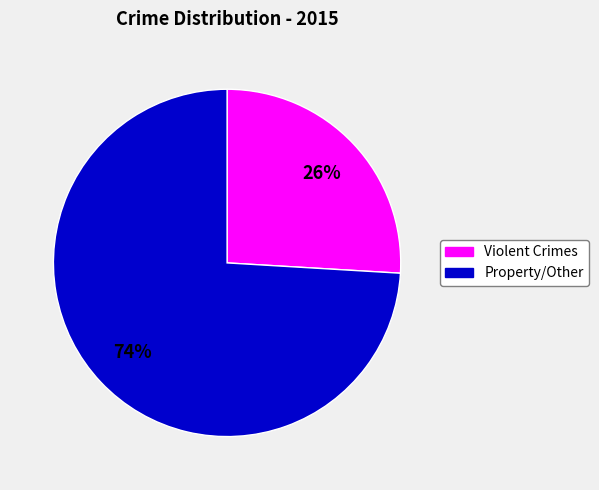

To the nearest percent, what is the difference between the largest and smallest slice percentages?

48%